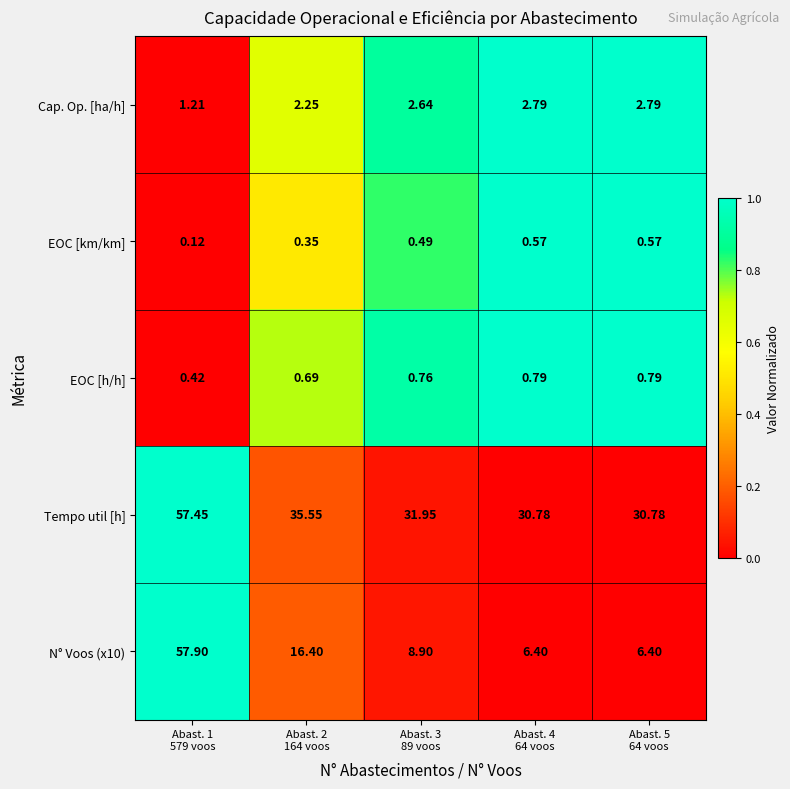

Which series has the largest total across all categories?

Tempo util [h]